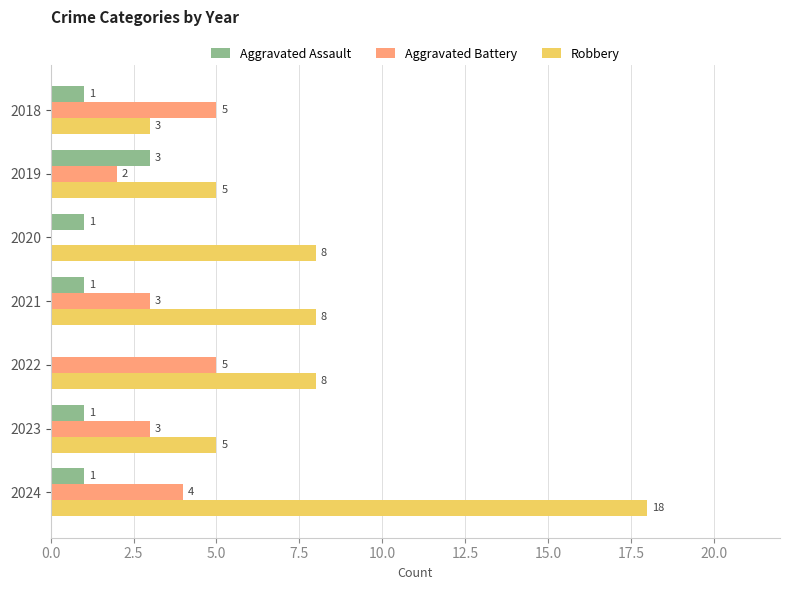

Which category has the highest value in the Aggravated Assault series?

2019